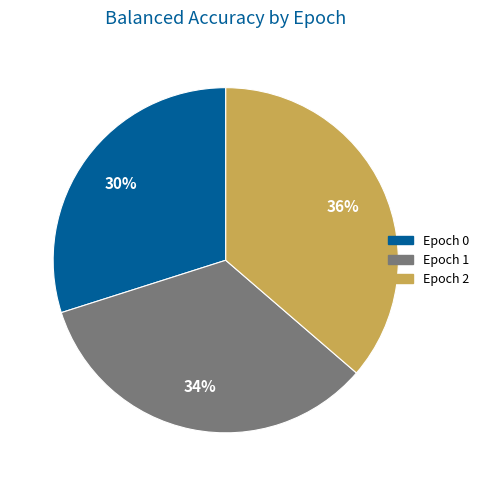

Does any single category account for the majority?

No